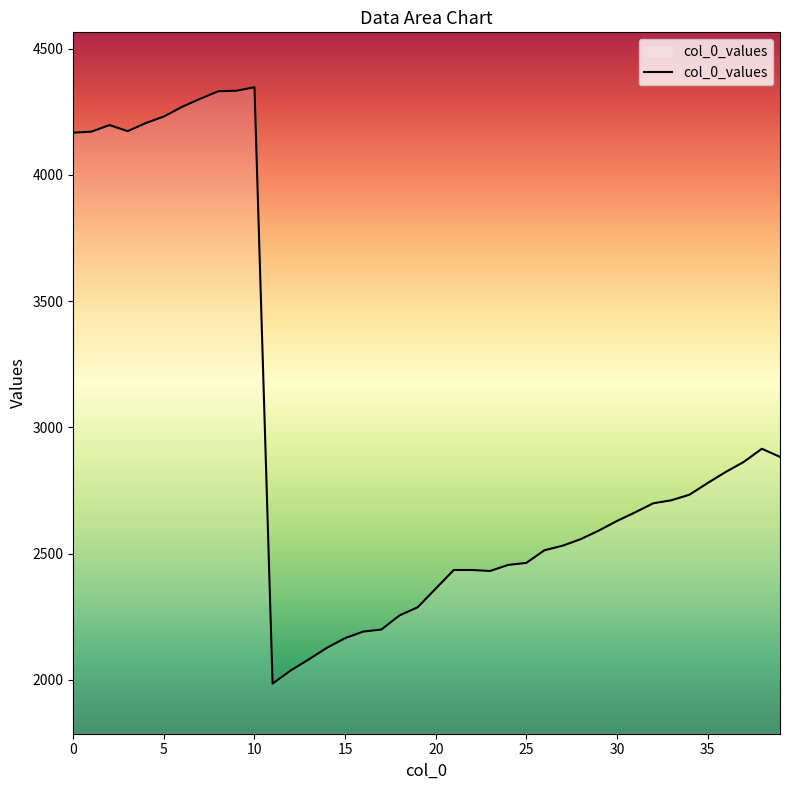

What is the maximum value shown in the chart?

4347